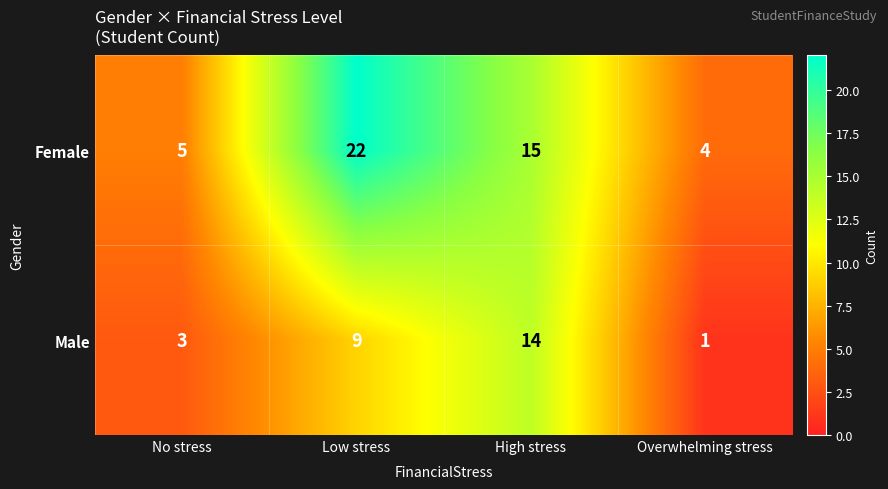

How many values in the Female series are below 15?

2